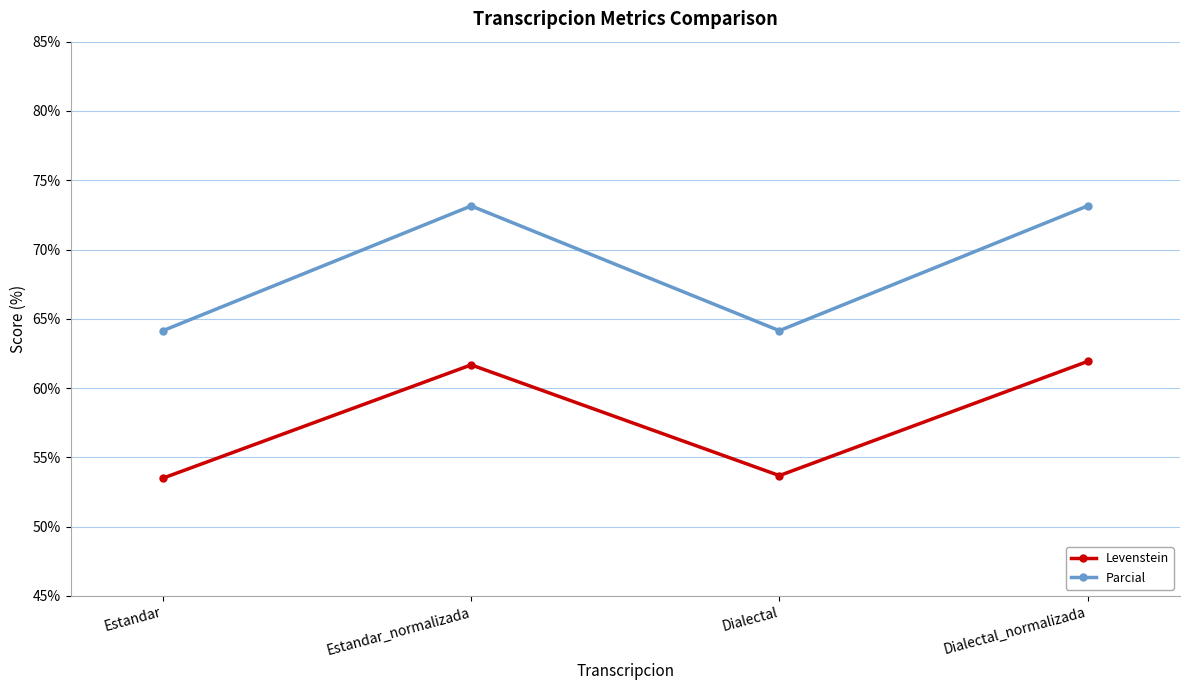

What is the value of the Levenstein point at the 2nd from the left?

61.7